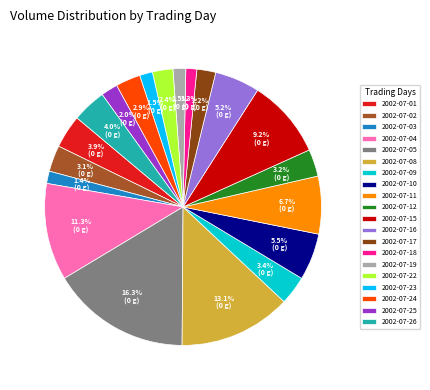

Rank the categories by value from highest to lowest.

2002-07-05, 2002-07-08, 2002-07-04, 2002-07-15, 2002-07-11, 2002-07-10, 2002-07-16, 2002-07-26, 2002-07-01, 2002-07-09, 2002-07-12, 2002-07-02, 2002-07-24, 2002-07-22, 2002-07-17, 2002-07-25, 2002-07-23, 2002-07-19, 2002-07-03, 2002-07-18